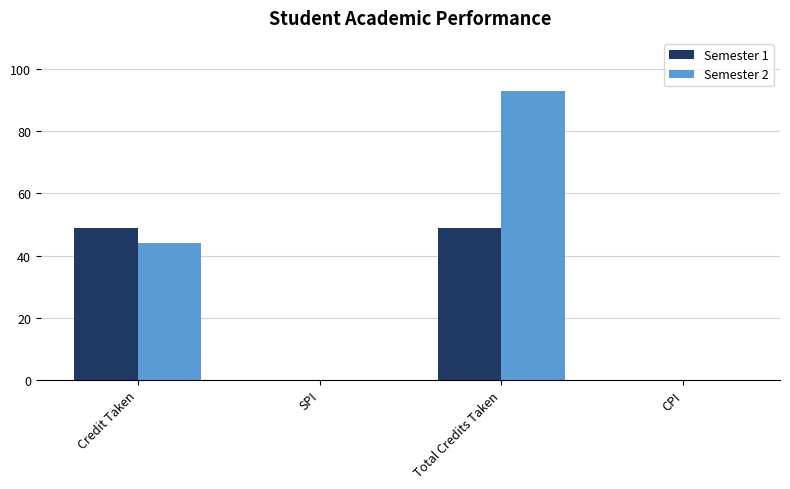

How many data points does each series have?

4